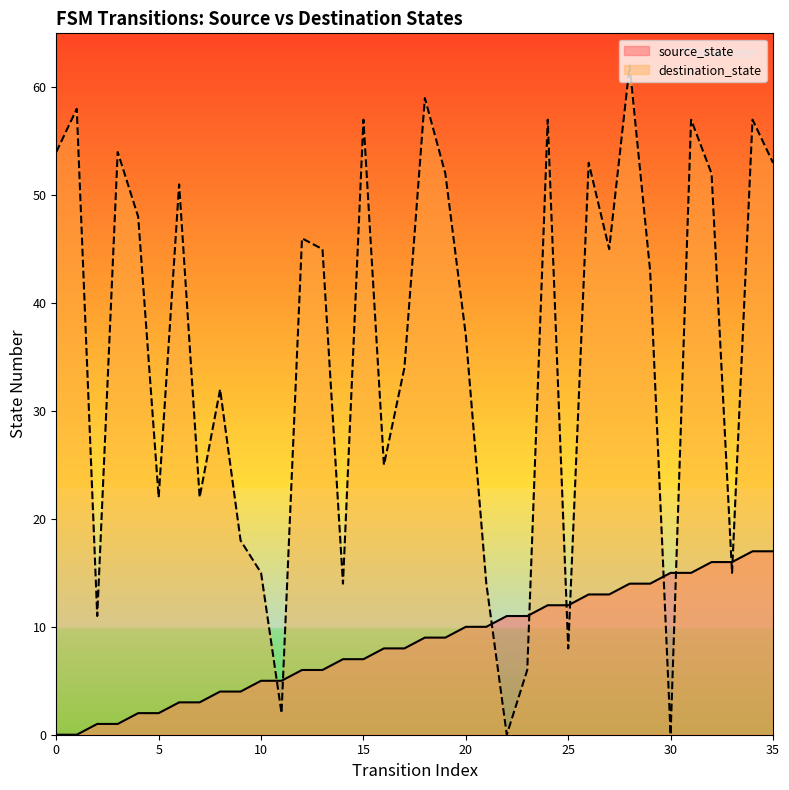

Reading left to right, transcribe all the data shown in this chart.

source_state: 0	0	1	1	2	2	3	3	4	4	5	5	6	6	7	7	8	8	9	9	10	10	11	11	12	12	13	13	14	14	15	15	16	16	17	17
destination_state: 54	58	11	54	48	22	51	22	32	18	15	2	46	45	14	57	25	34	59	52	37	14	0	6	57	8	53	45	62	43	0	57	52	15	57	53